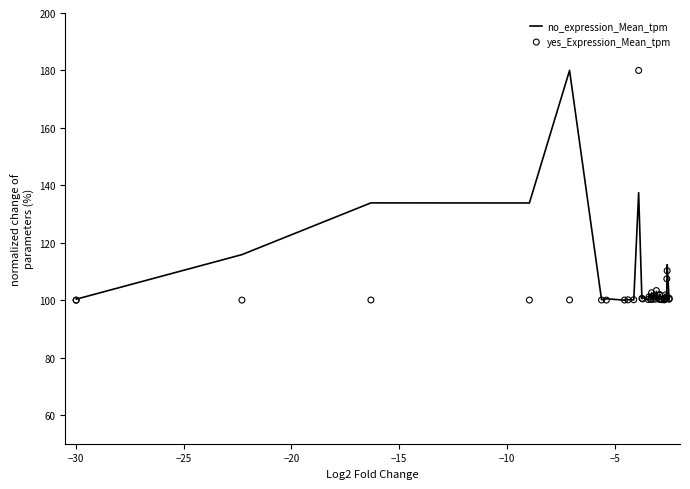

Is the value of no_expression_Mean_tpm at 27 greater than the value of yes_Expression_Mean_tpm at 13?

No